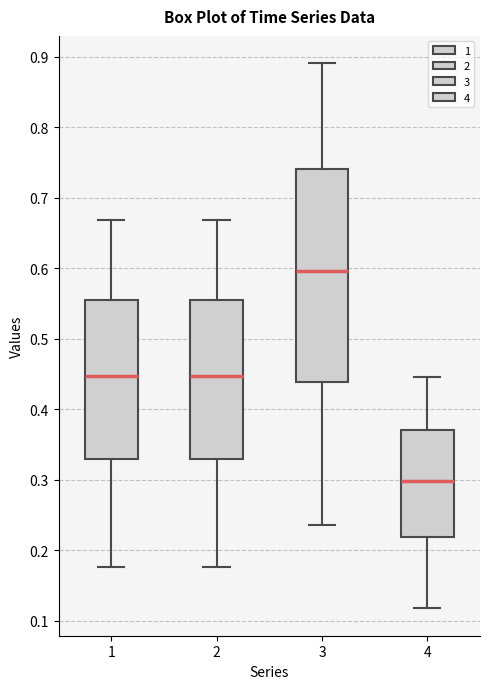

Which box is the tallest, from its lower edge to its upper edge?

3